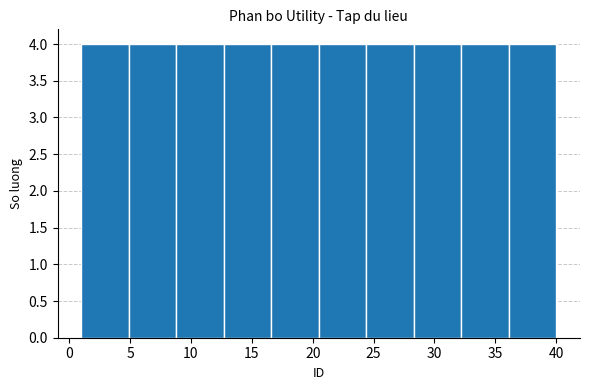

Reading left to right, transcribe this chart: for each bar, give the range it covers on the x-axis and its height. Neither the bar edges nor the heights are printed on the chart, so give them approximately, as read against the axes.

1.0 to 4.9: 4
4.9 to 8.8: 4
8.8 to 12.7: 4
12.7 to 16.6: 4
16.6 to 20.5: 4
20.5 to 24.4: 4
24.4 to 28.3: 4
28.3 to 32.2: 4
32.2 to 36.1: 4
36.1 to 40.0: 4